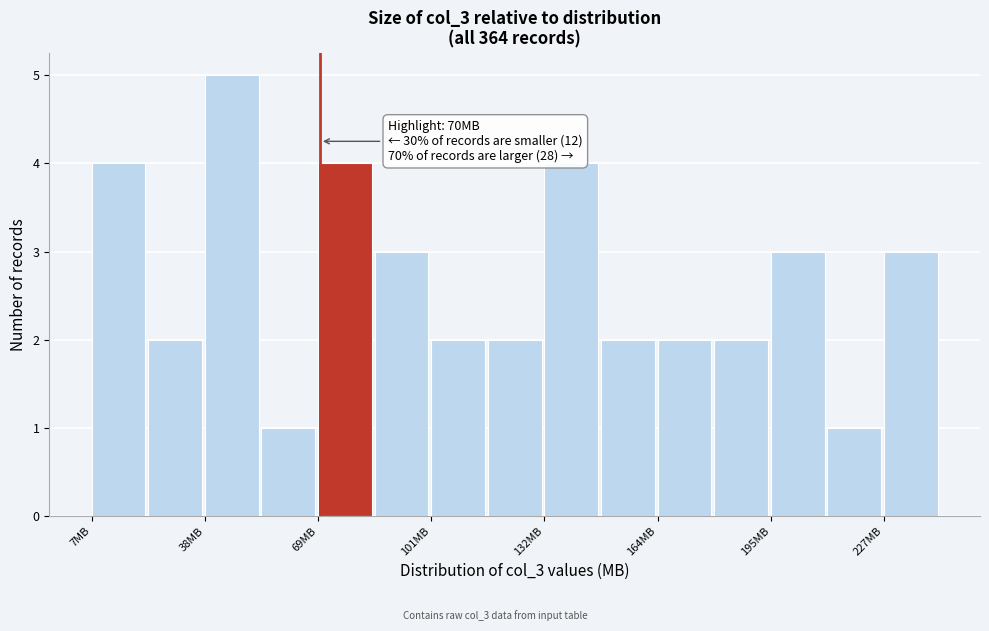

Read against the x-axis, roughly where is the centre of the tallest bar?

45